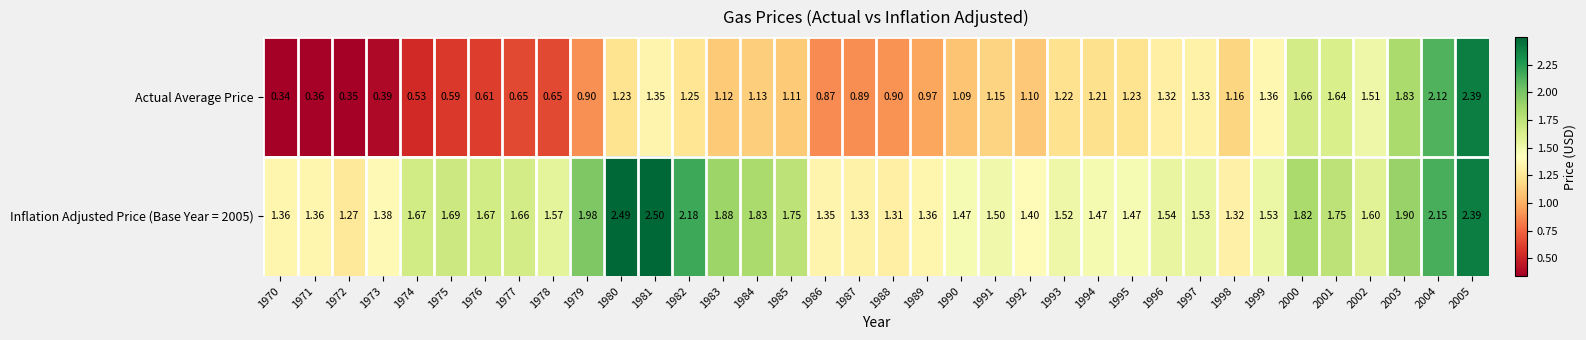

Which label corresponds to the largest value in the chart?

1981